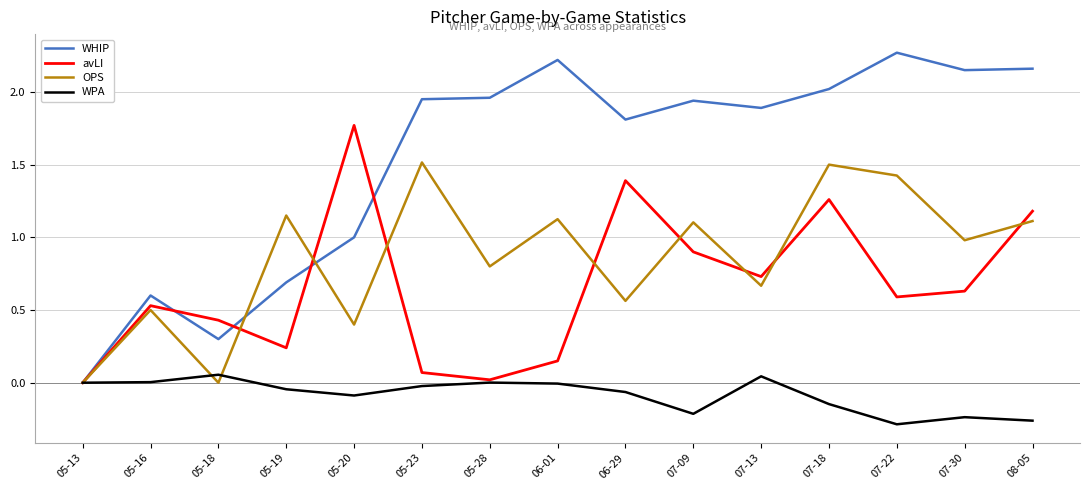

Is it true that OPS equals 0.1 at 05-16?

False